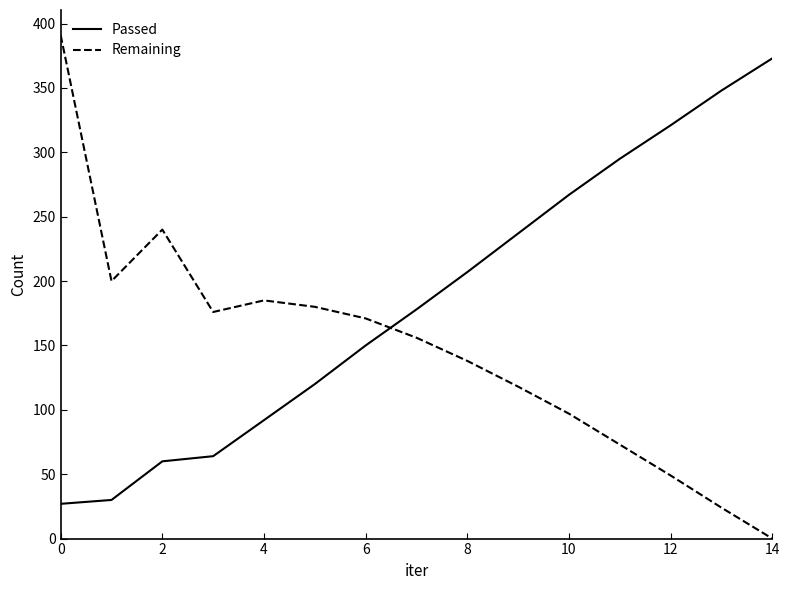

What is the difference between the maximum and minimum values in the Passed series?

346